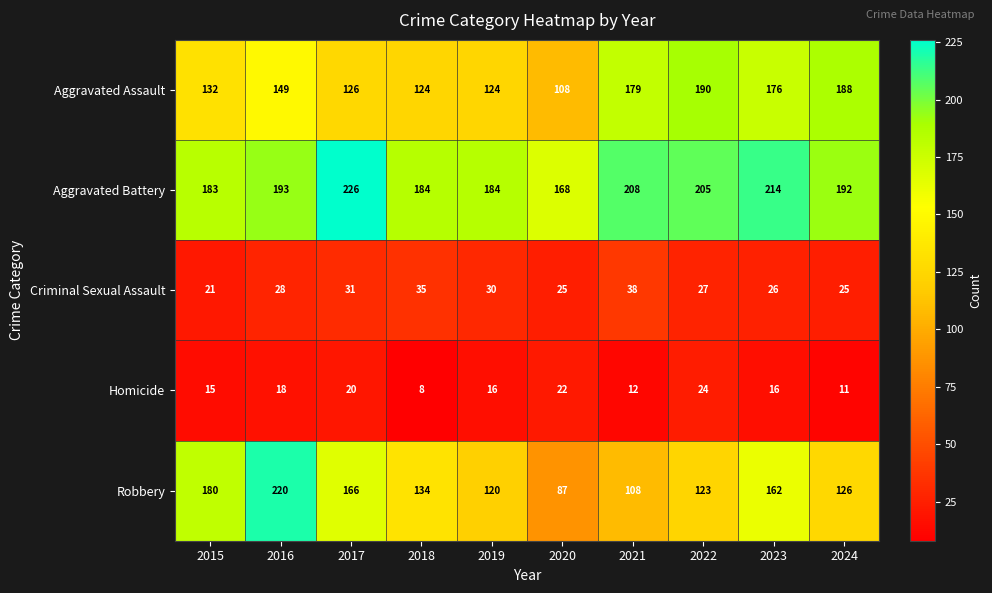

At how many categories does at least one series exceed 131?

10